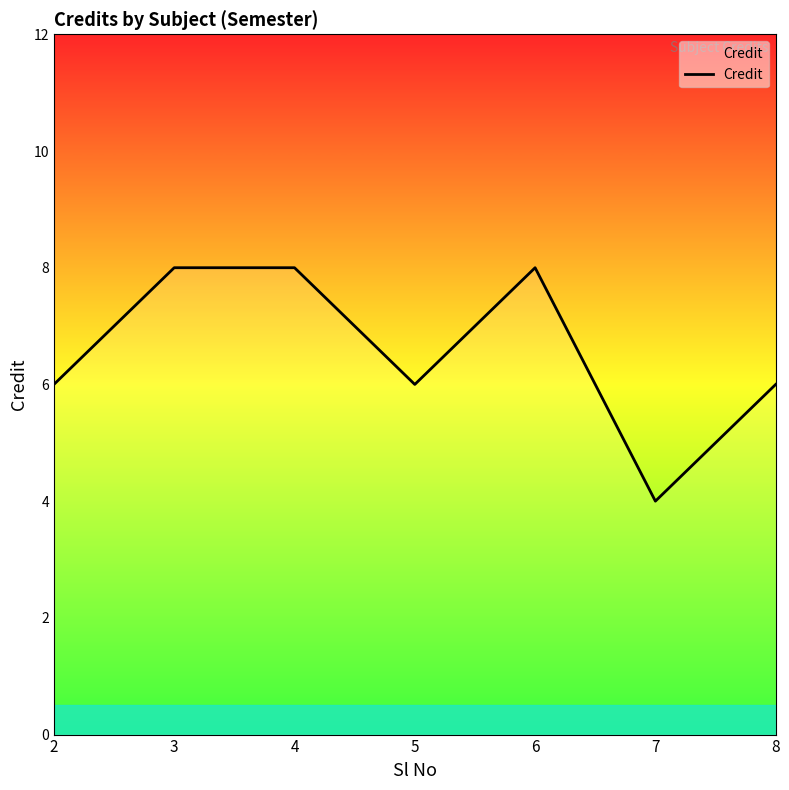

Is it true that the value at 4 is 8?

True